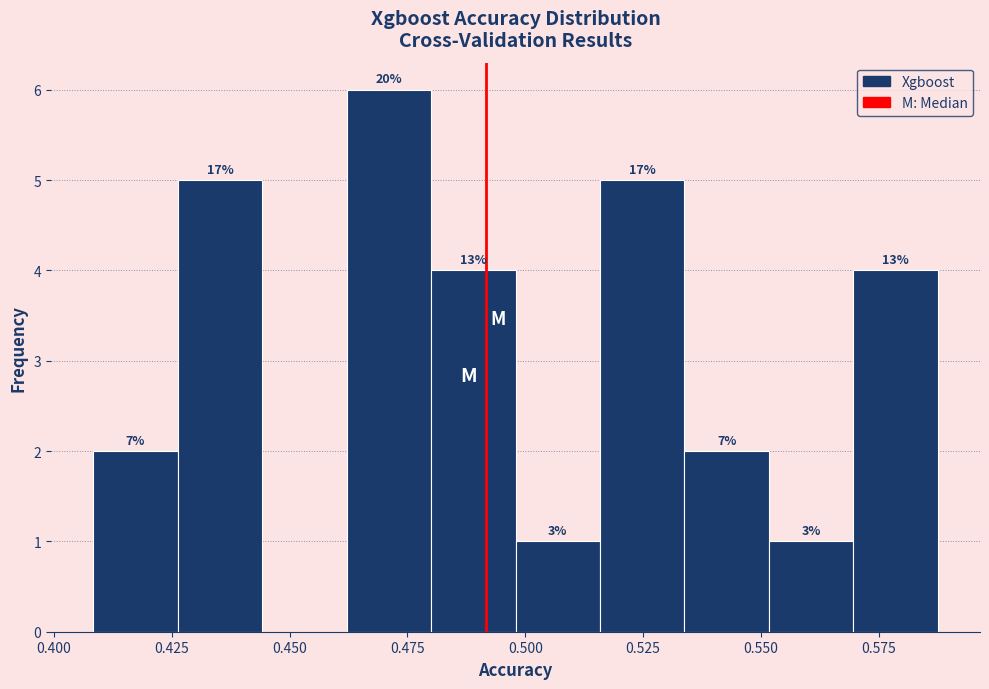

Around what value on the x-axis is the tallest bar? Give the approximate position of its centre, as read against the axis.

0.470